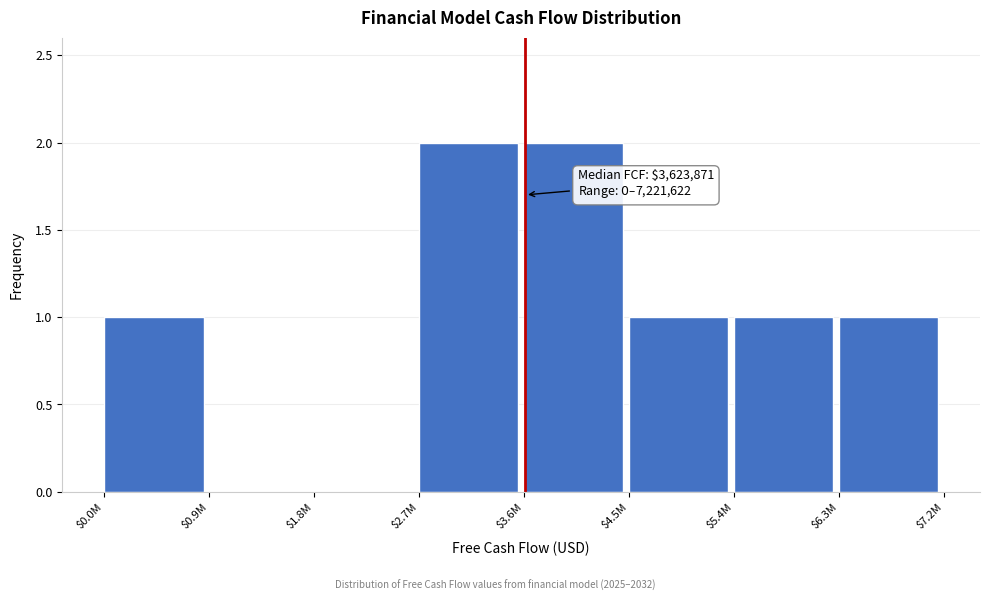

The value at $5.4M is 0. True or false?

False